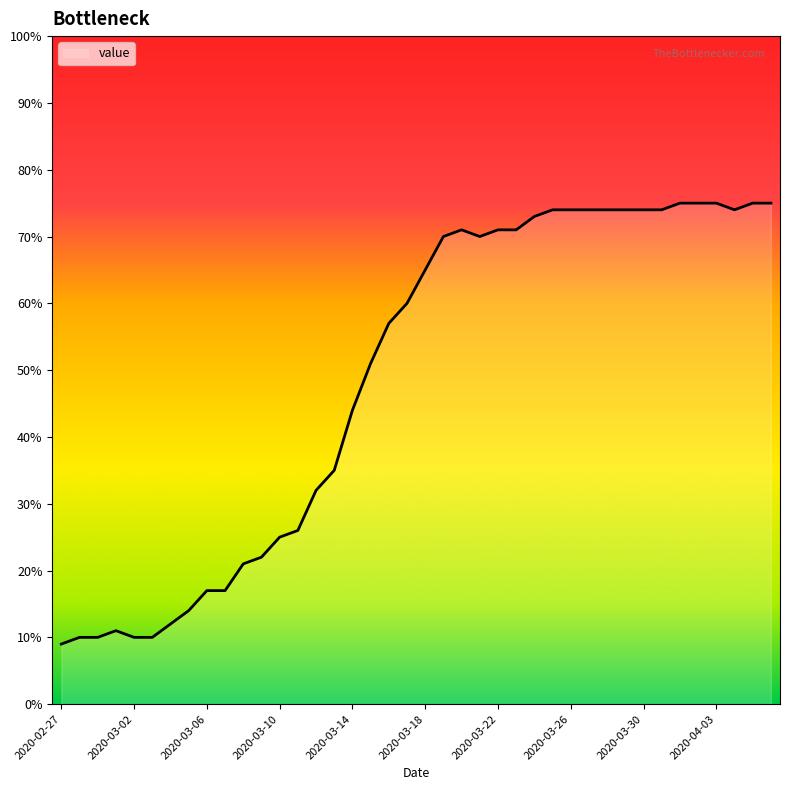

What is the maximum value shown in the chart?

75